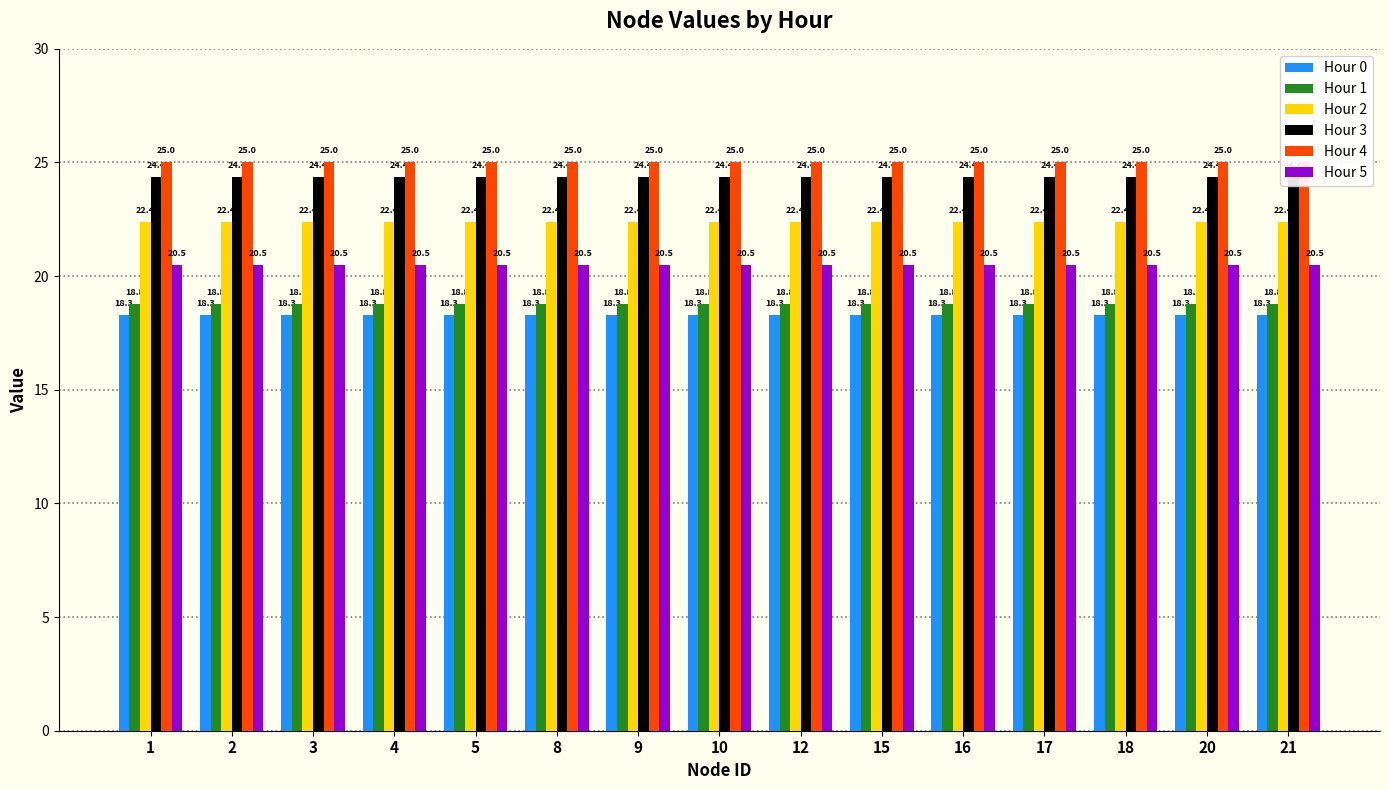

At how many categories does at least one series exceed 19?

15